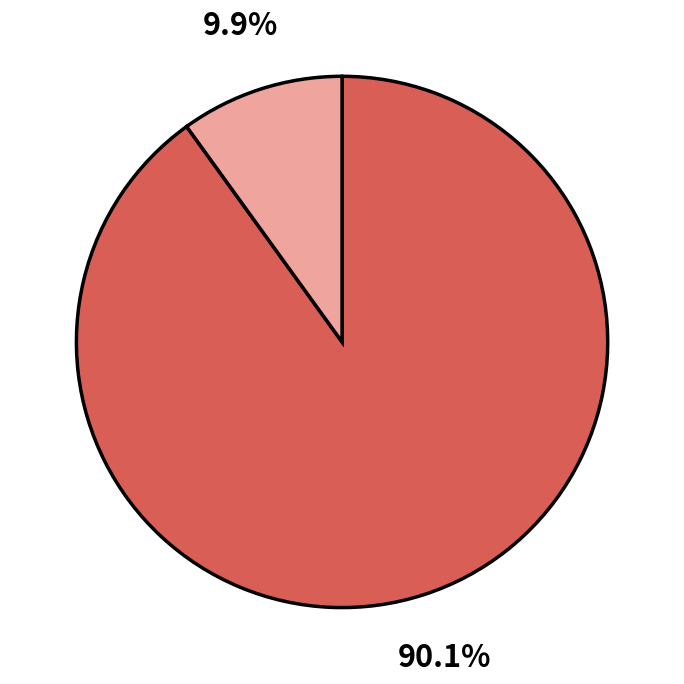

Is there any slice that represents more than half of the pie?

Yes